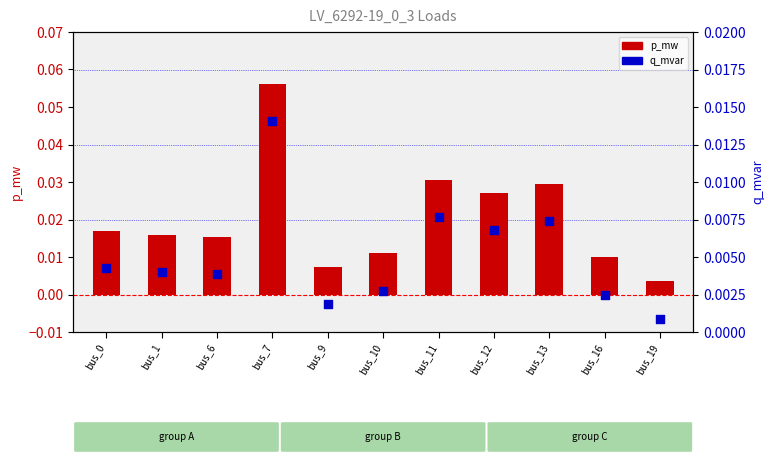

What are all the series names shown in the legend?

p_mw, q_mvar